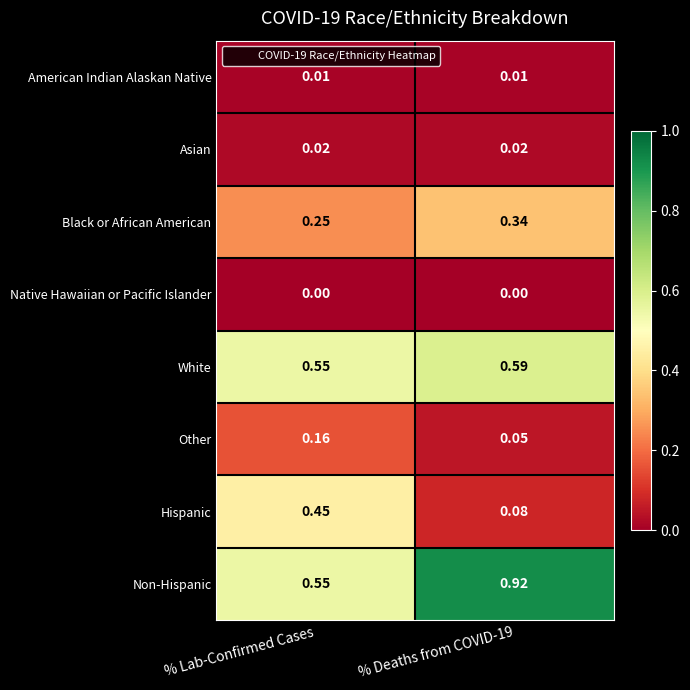

Which series has the largest total across all categories?

Non-Hispanic